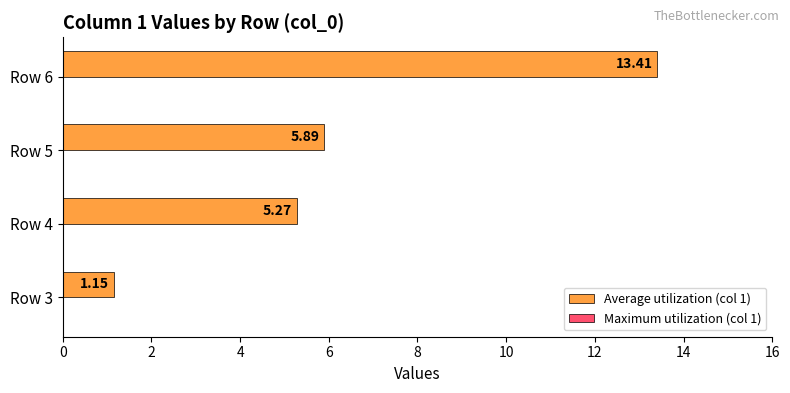

List the labels in order of value, largest first.

Row 6, Row 5, Row 4, Row 3